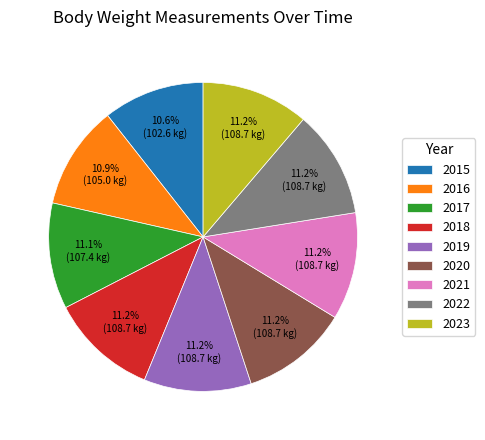

Combined, what portion of the pie is 2017 and 2019?

22.3%